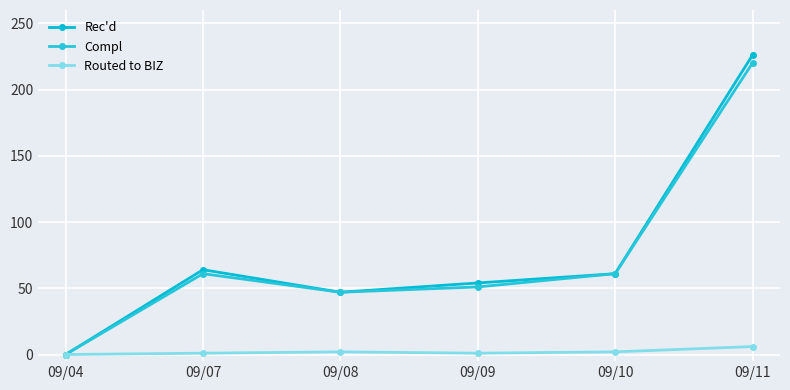

Where does the Rec'd series first go above 61?

09/07